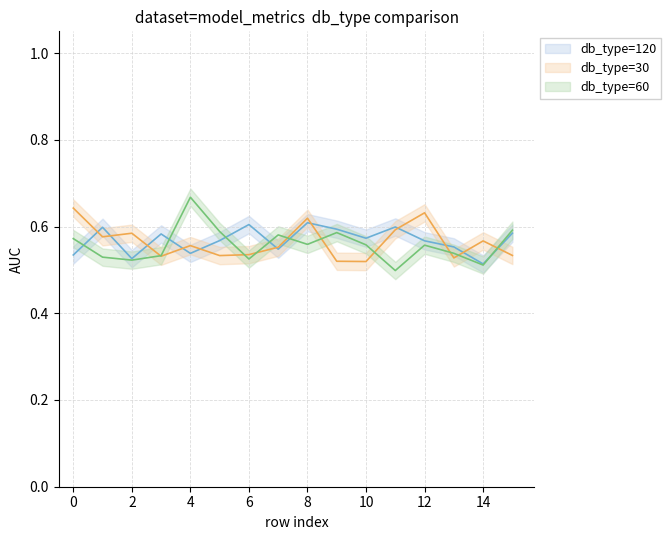

Does the chart have visible grid lines?

Yes